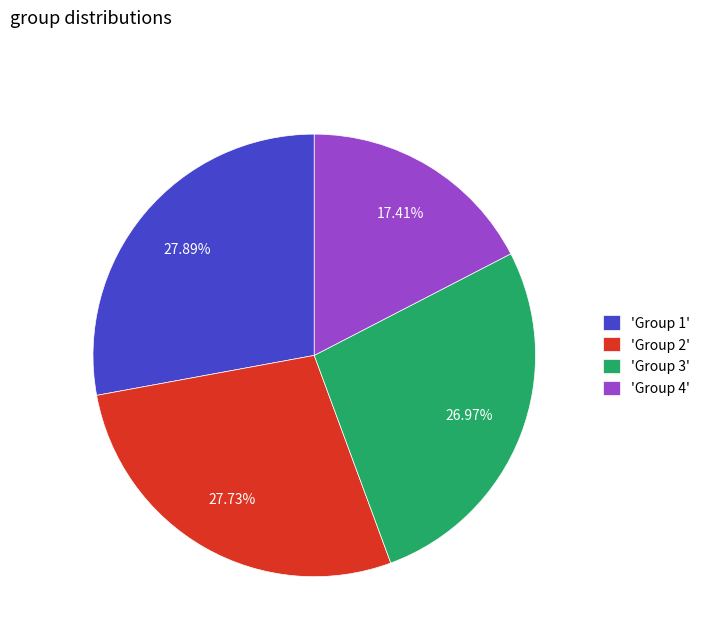

What is the ratio of the value at 'Group 2' to the value at 'Group 3'?

1.0